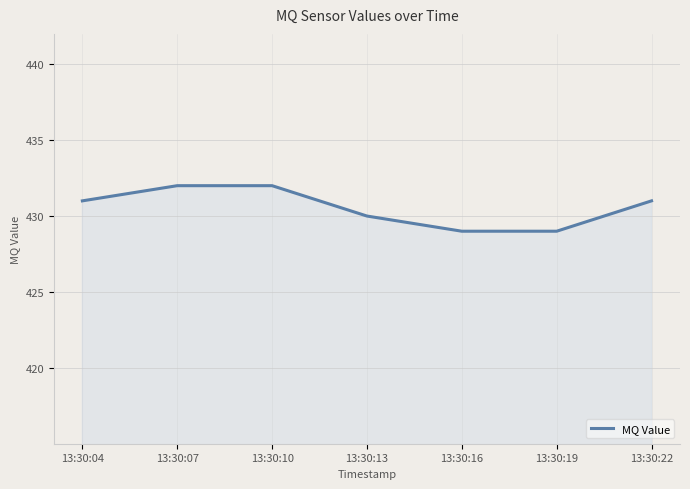

Approximately how many times larger is the value at 13:30:22 compared to 13:30:13?

1.0